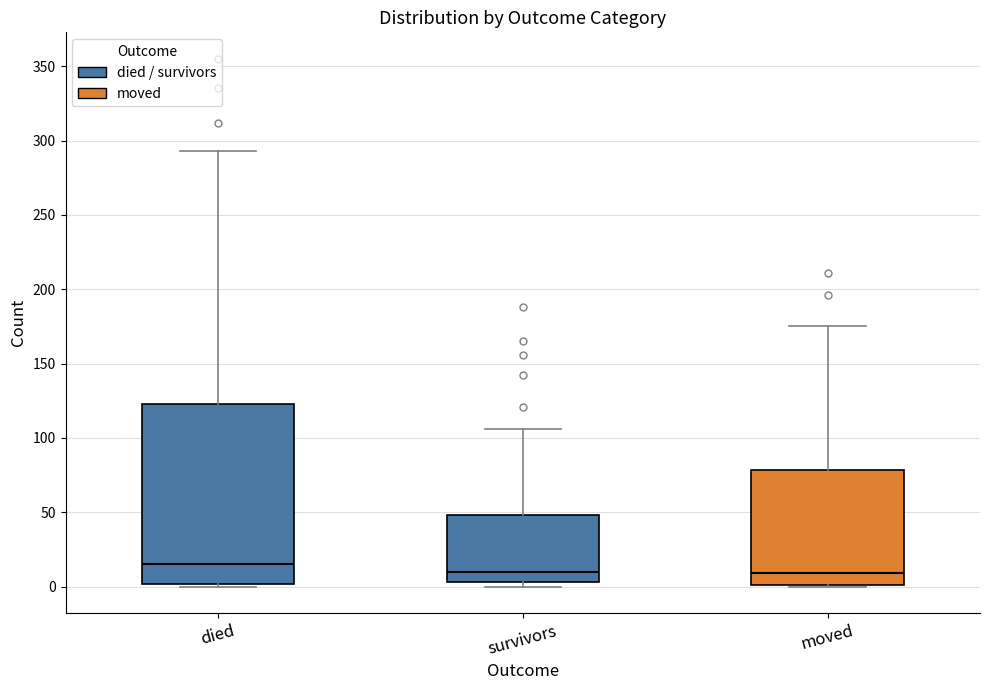

Where is the lower edge of the box for survivors on the y-axis? The values are not printed on the chart, so give them approximately, as read against the axis.

5